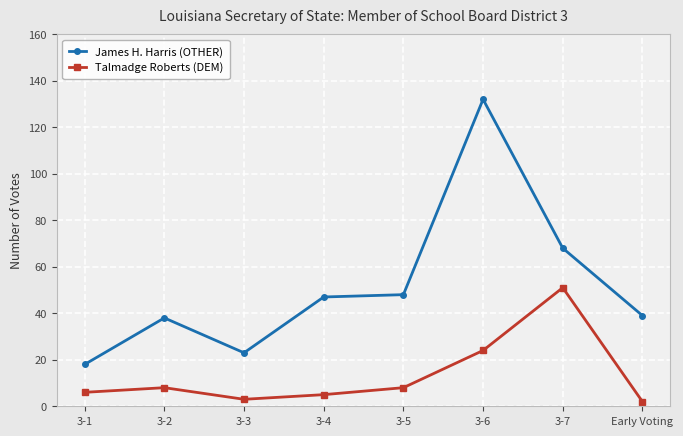

Is this an area chart (filled region under the line)?

No